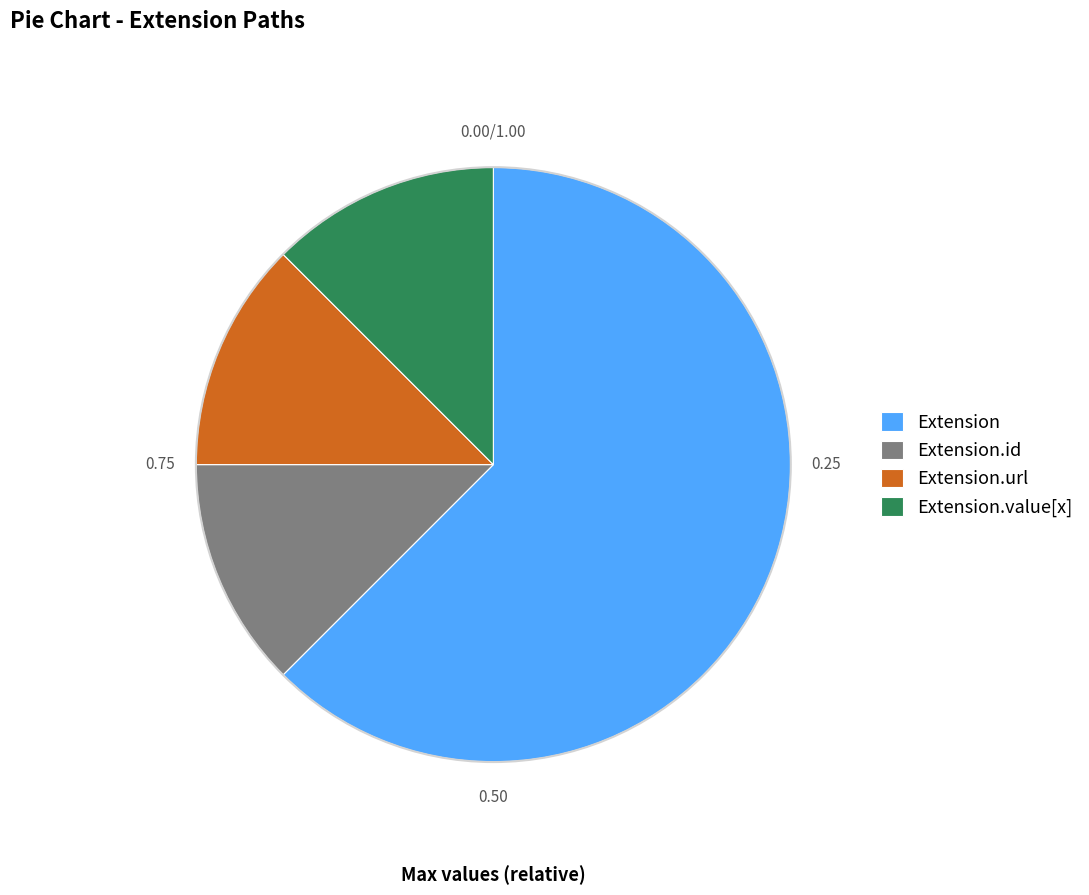

Do Extension and Extension.value[x] together represent more than half of the pie?

Yes